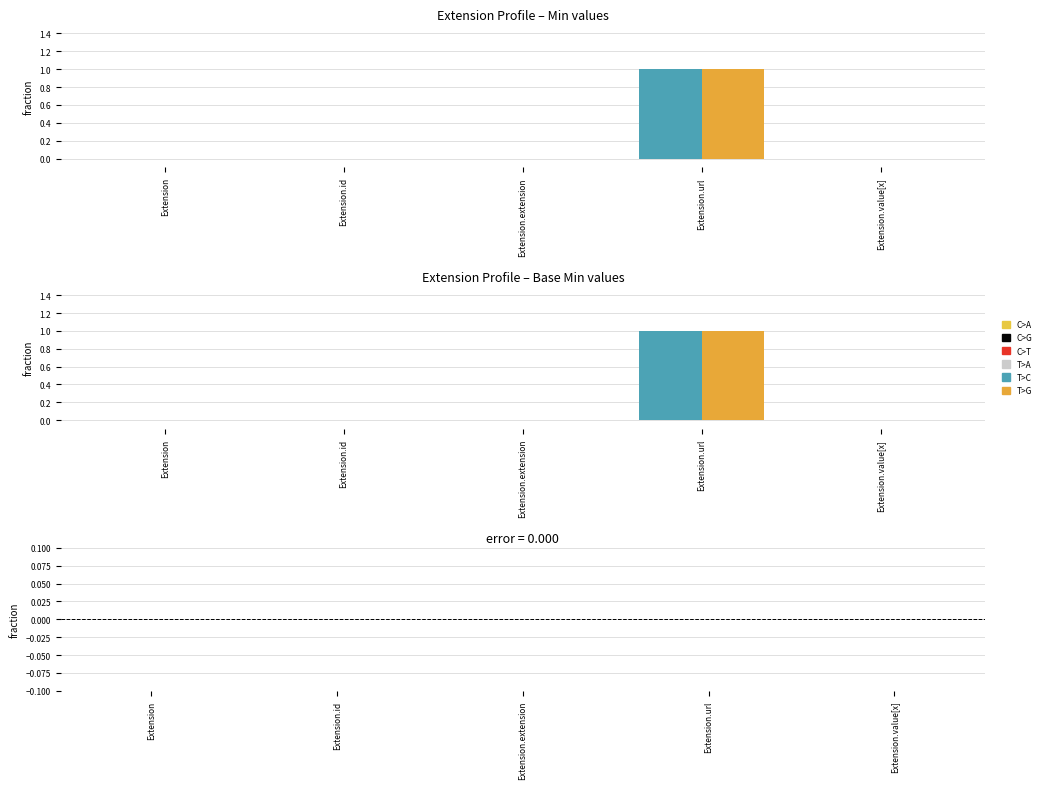

How many values in the Base Min series exceed 0?

1